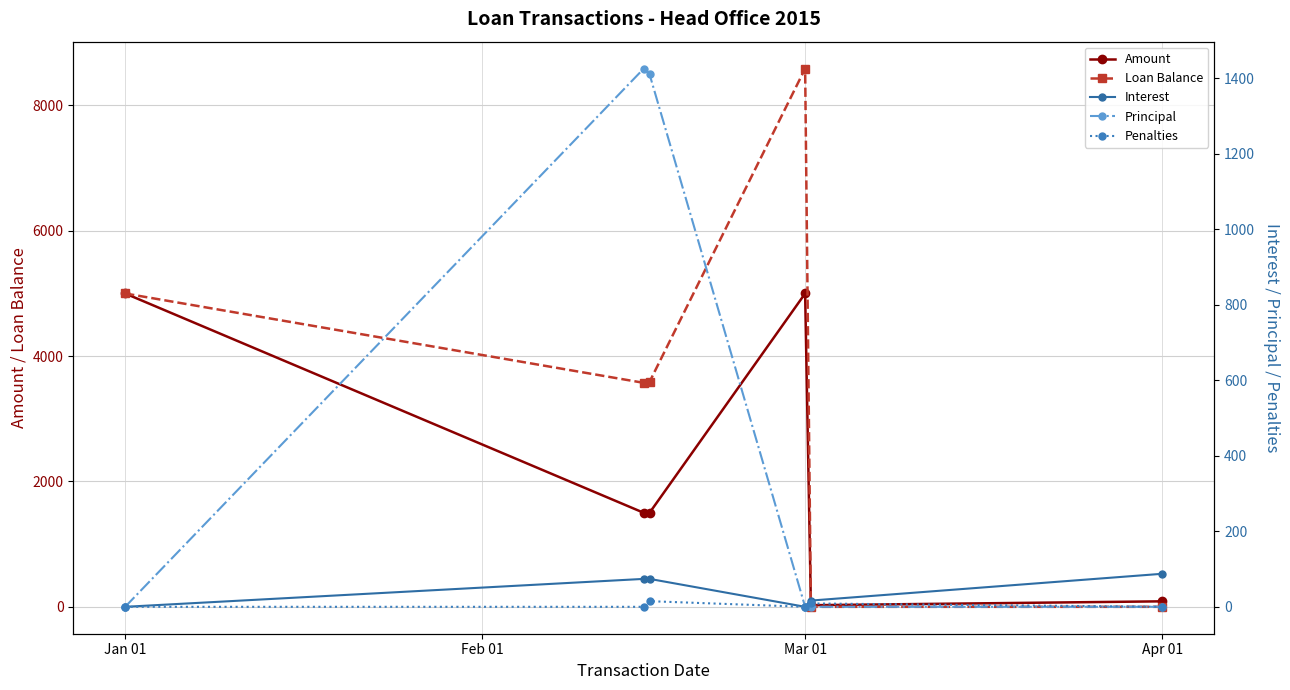

True or false: Penalties and Amount cross at least once.

False